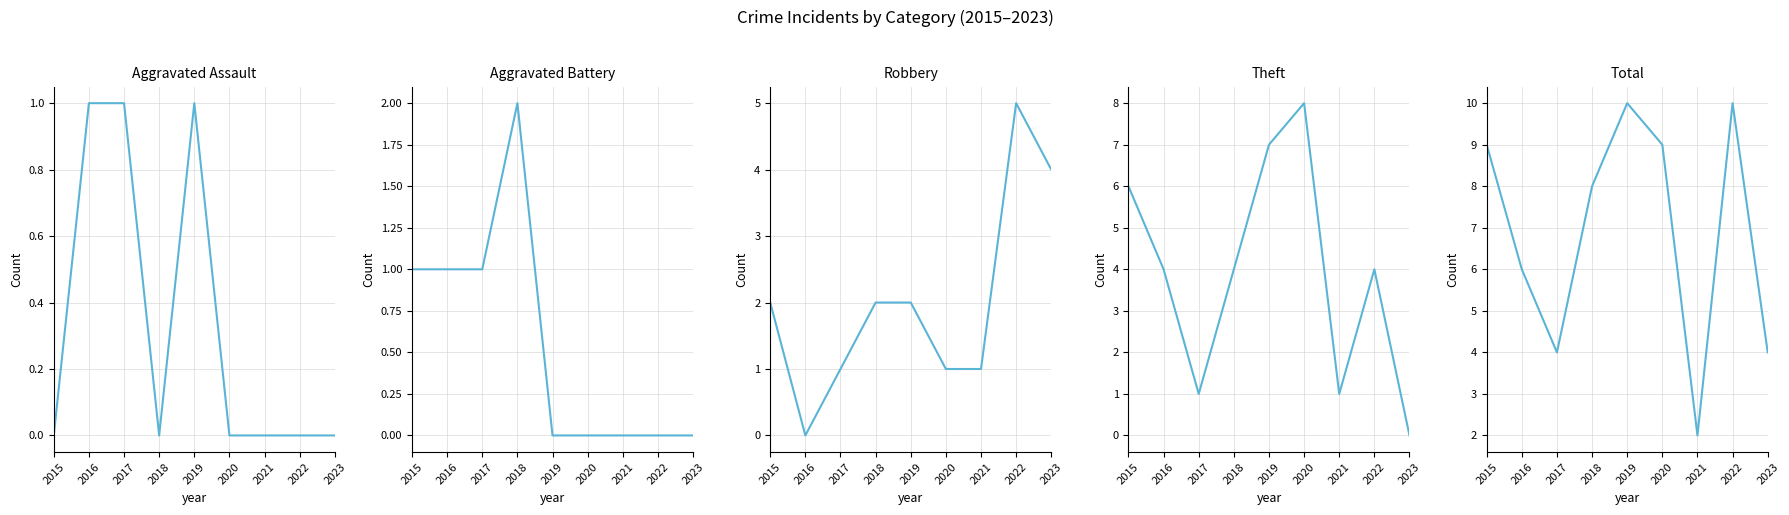

True or false: Theft and Aggravated Battery intersect in this chart.

False